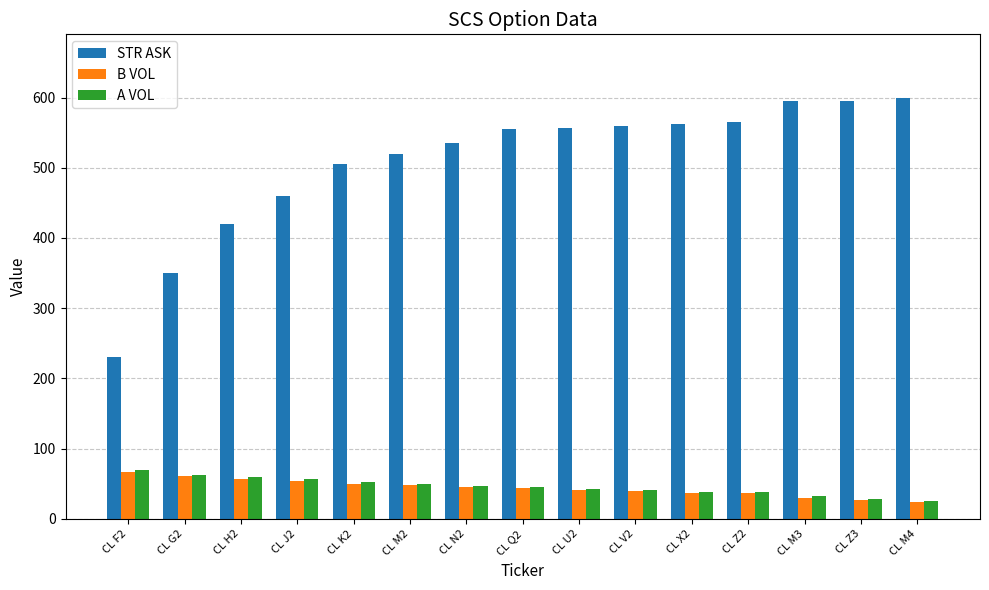

What are all the series names shown in the legend?

STR ASK, B VOL, A VOL